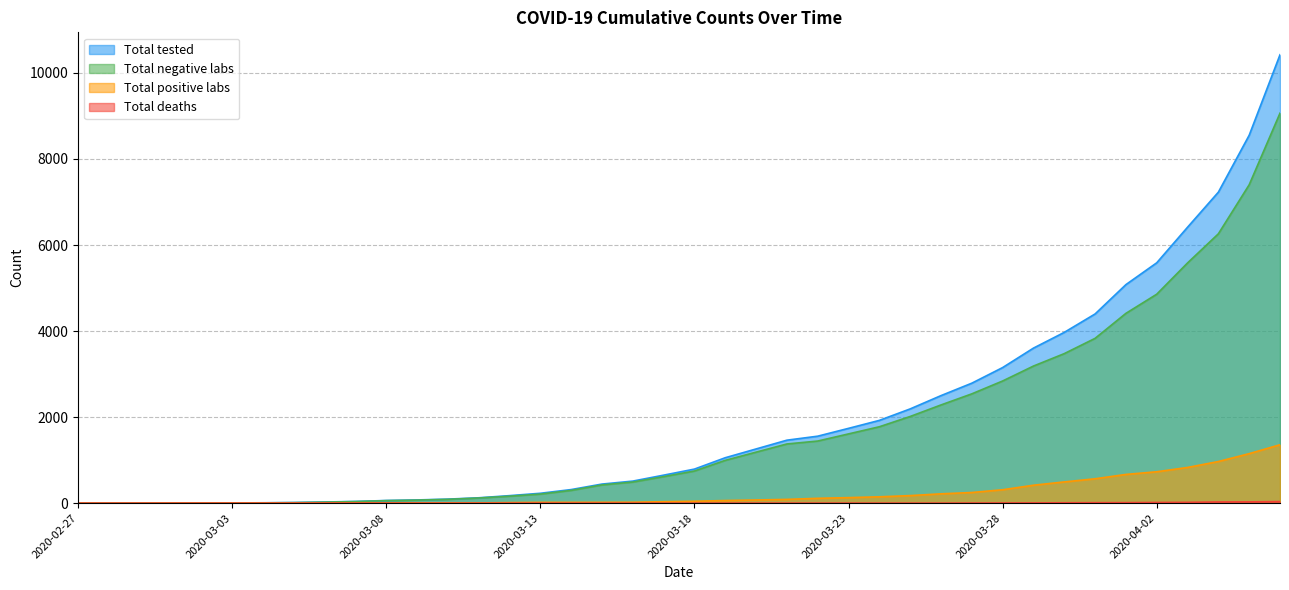

Reading left to right, transcribe all the data shown in this chart.

Total tested: 0	0	0	2	3	5	9	15	27	40	62	75	94	125	175	230	316	444	513	651	792	1056	1260	1464	1557	1739	1924	2191	2500	2789	3152	3604	3970	4398	5080	5587	6414	7229	8552	10423
Total negative labs: 0	0	0	0	1	3	7	12	24	37	59	71	89	120	162	211	297	424	491	617	747	995	1186	1376	1444	1610	1776	2015	2283	2541	2840	3187	3476	3831	4412	4857	5584	6261	7401	9065
Total positive labs: 0	0	0	2	2	2	2	3	3	3	3	4	5	5	13	19	19	20	22	34	45	61	74	88	113	129	148	176	217	248	312	417	494	567	668	730	830	968	1151	1358
Total deaths: 0	0	0	0	0	0	0	0	0	0	0	0	0	0	0	0	0	0	0	0	0	1	1	1	1	1	1	1	1	3	4	6	9	11	12	16	19	28	30	37